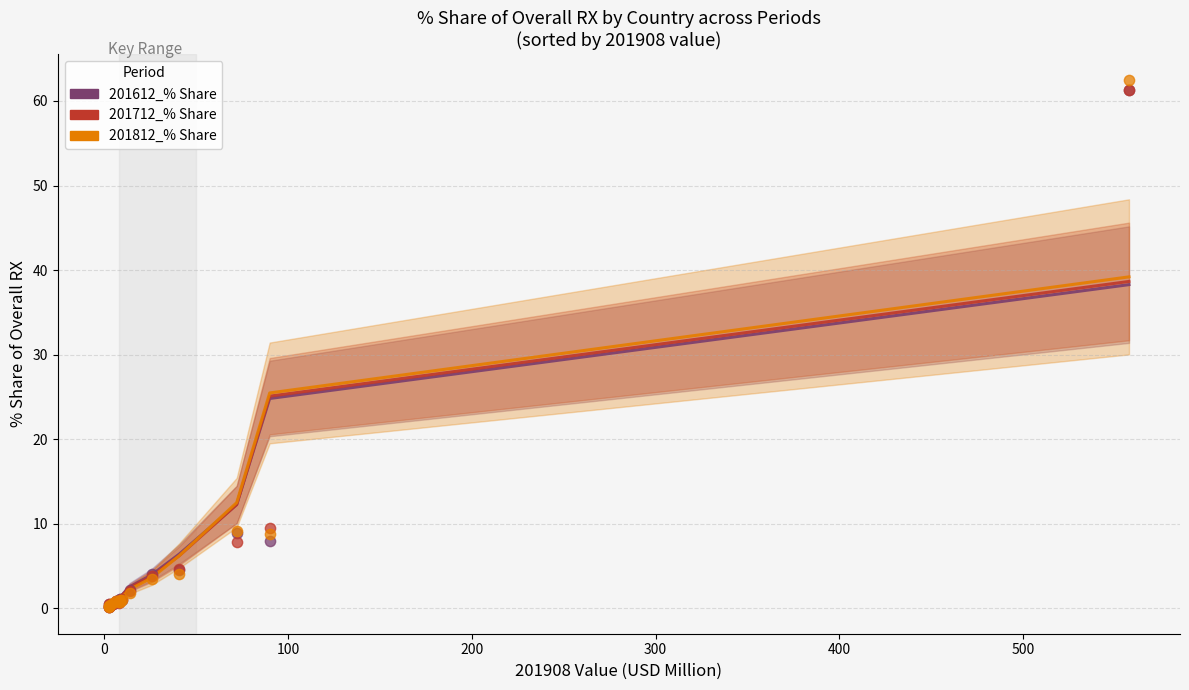

Is the value of 201712_% Share at 11 greater than the value of 201612_% Share at 0?

Yes